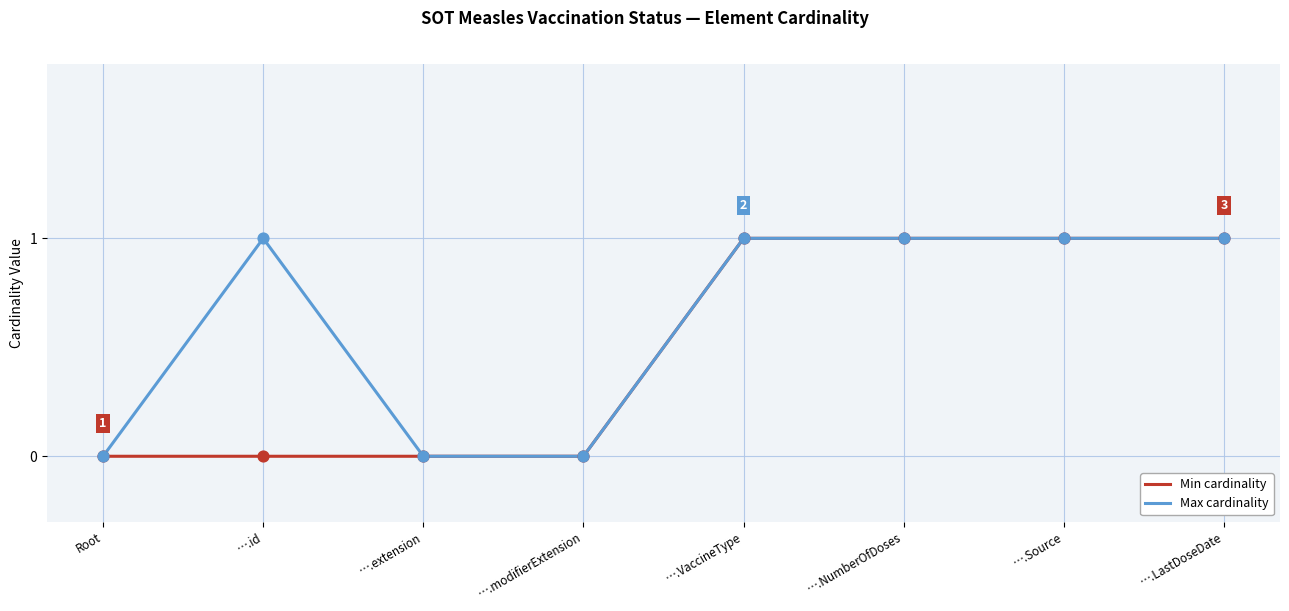

Which series has the largest total across all categories?

Max cardinality